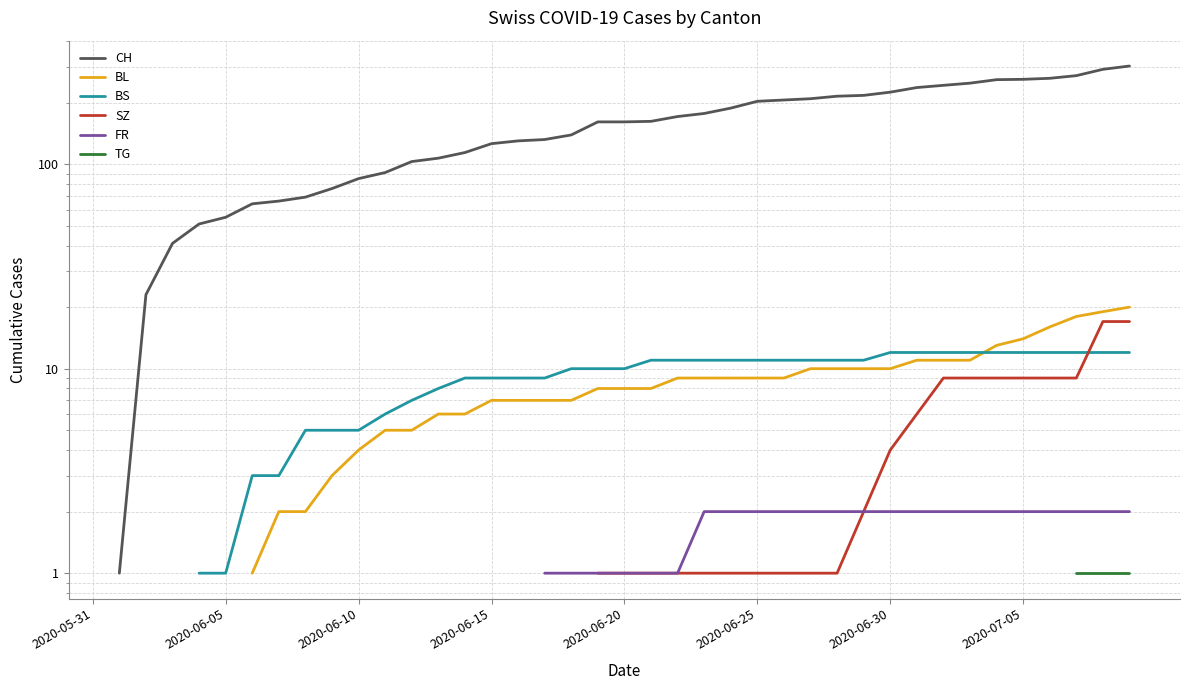

The CH series shows 211.9 at 19. True or false?

False